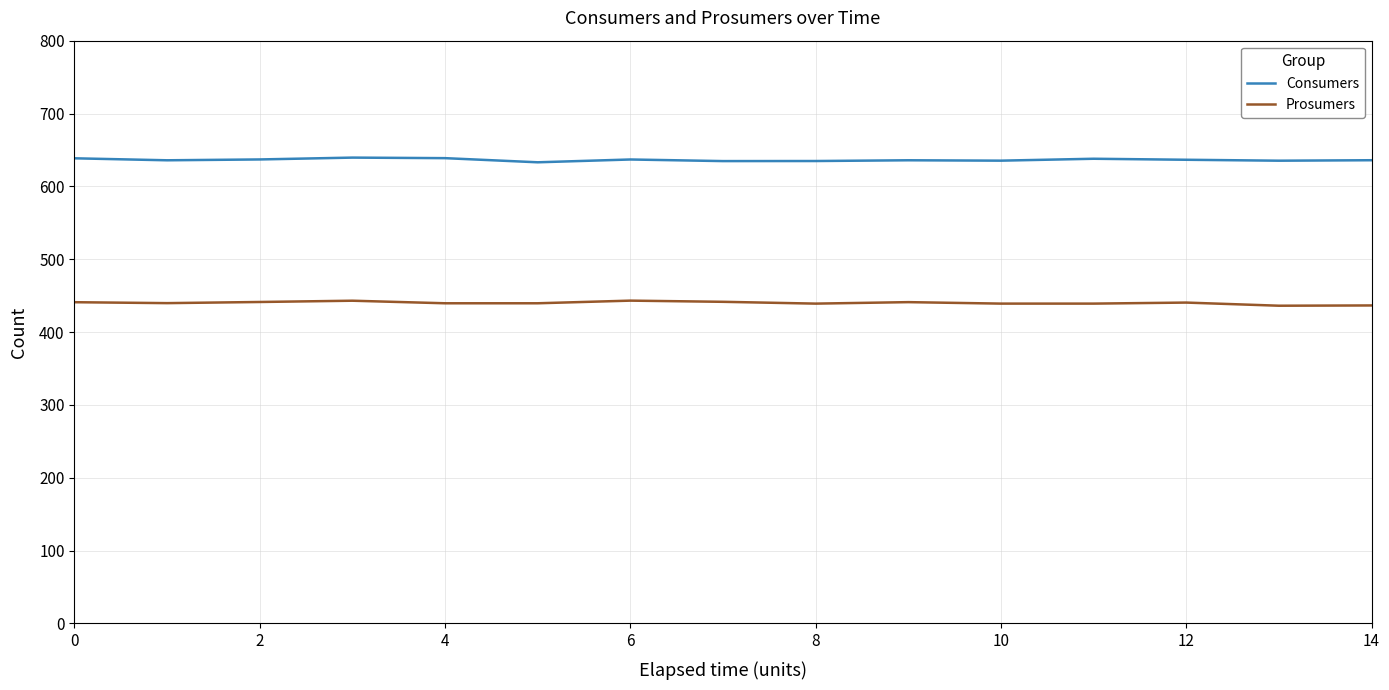

Rank the series by their average value, from highest to lowest.

Consumers, Prosumers